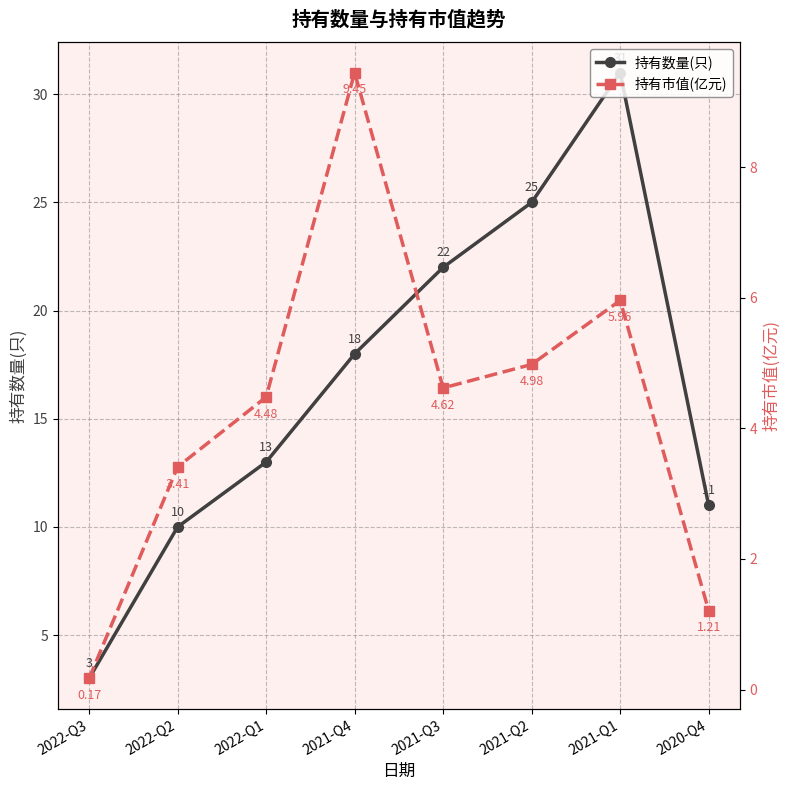

True or false: 持有数量(只) and 持有市值(亿元) intersect in this chart.

False